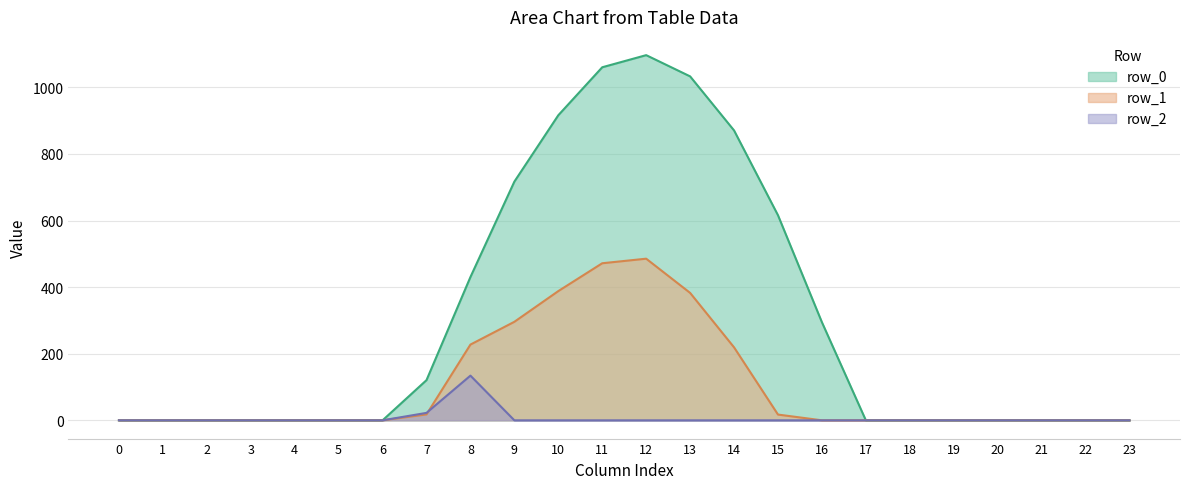

What is the maximum value shown in the chart?

1096.7